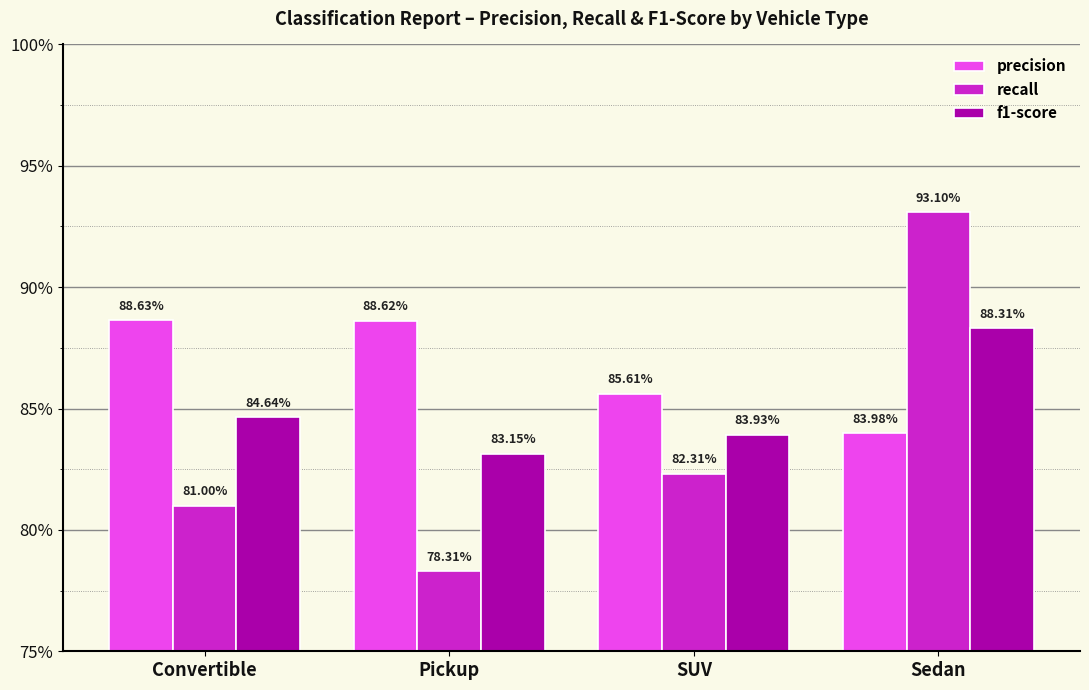

At which category is the sum across all series the highest?

Sedan